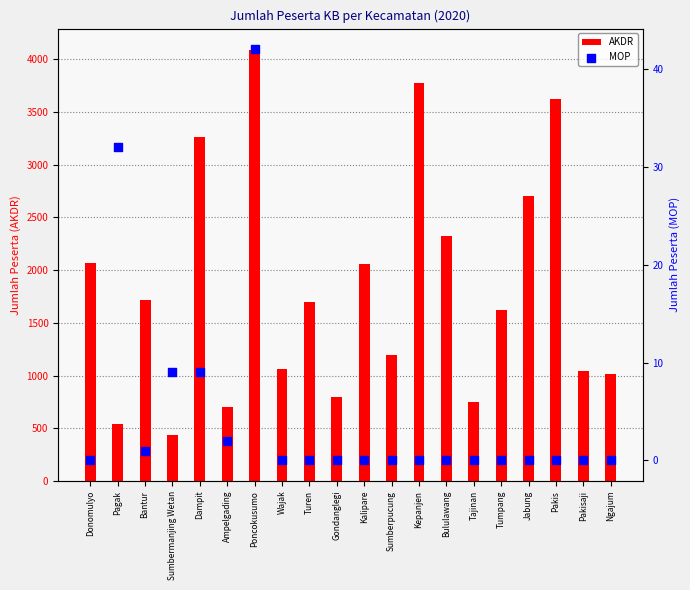

Which series reaches the minimum Y coordinate?

MOP